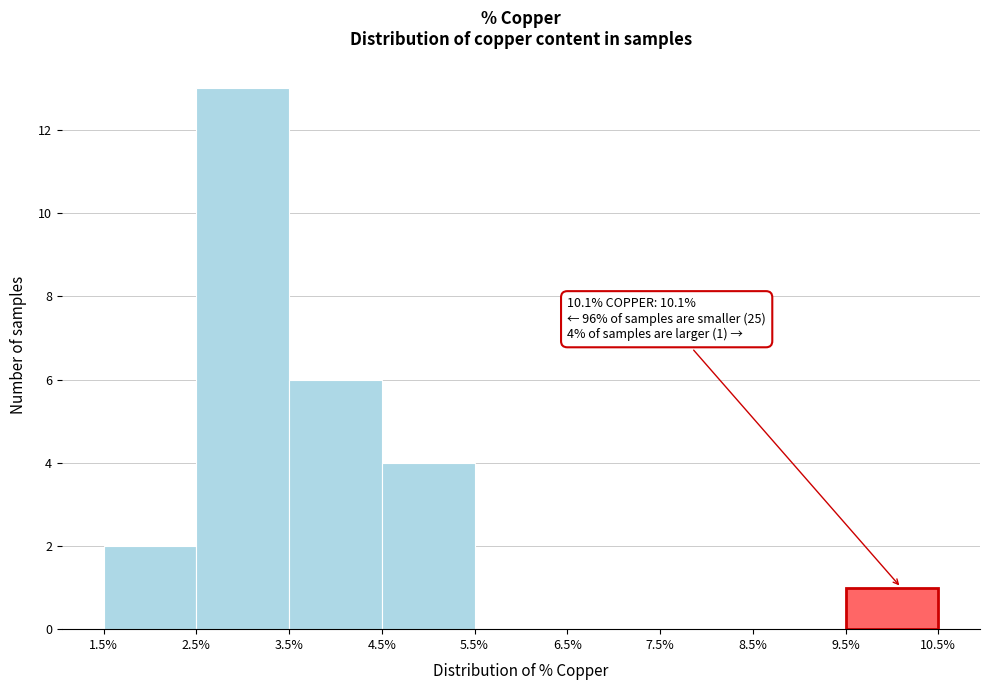

Which range on the x-axis has the tallest bar?

2.5% to 3.5%